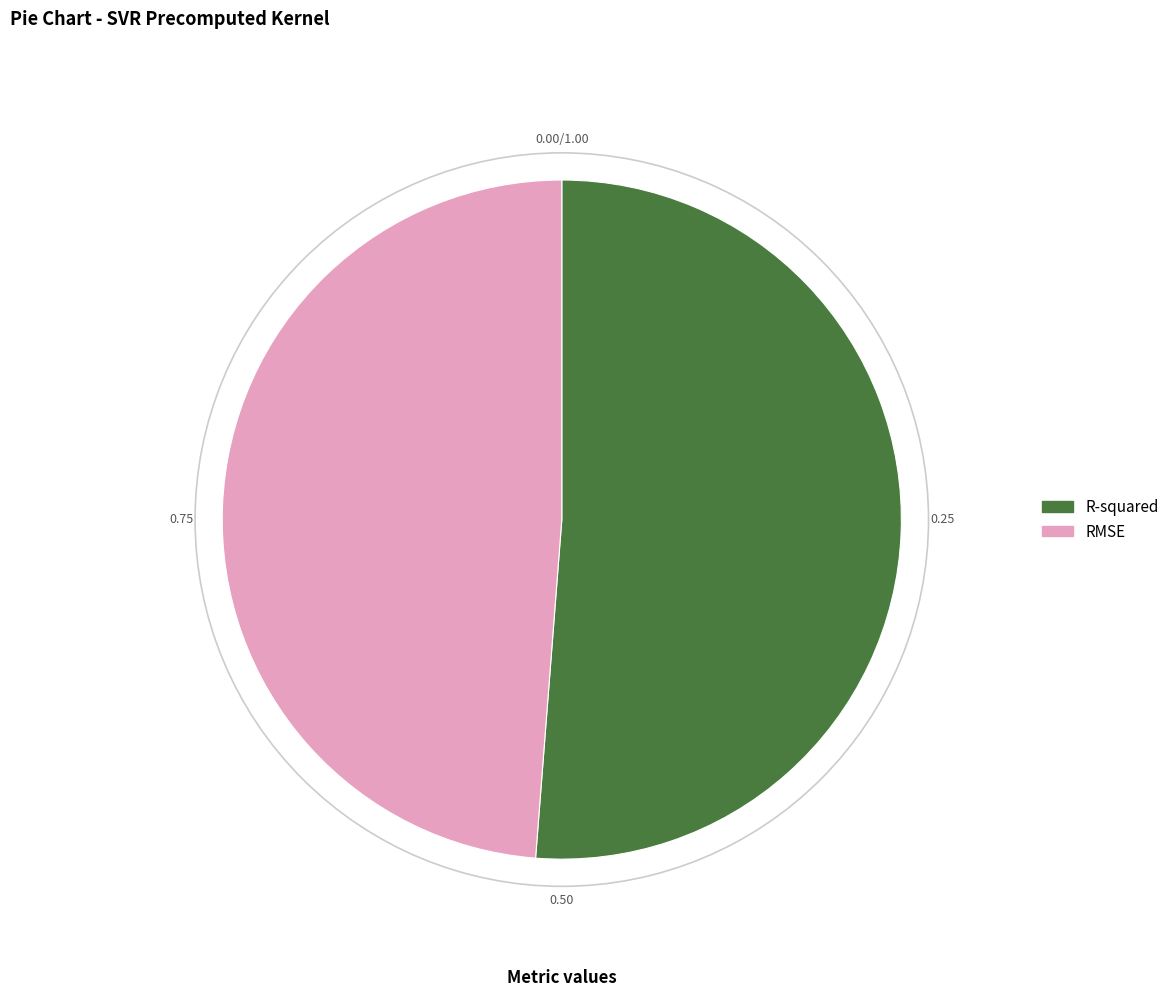

Count the number of slices in the pie.

2